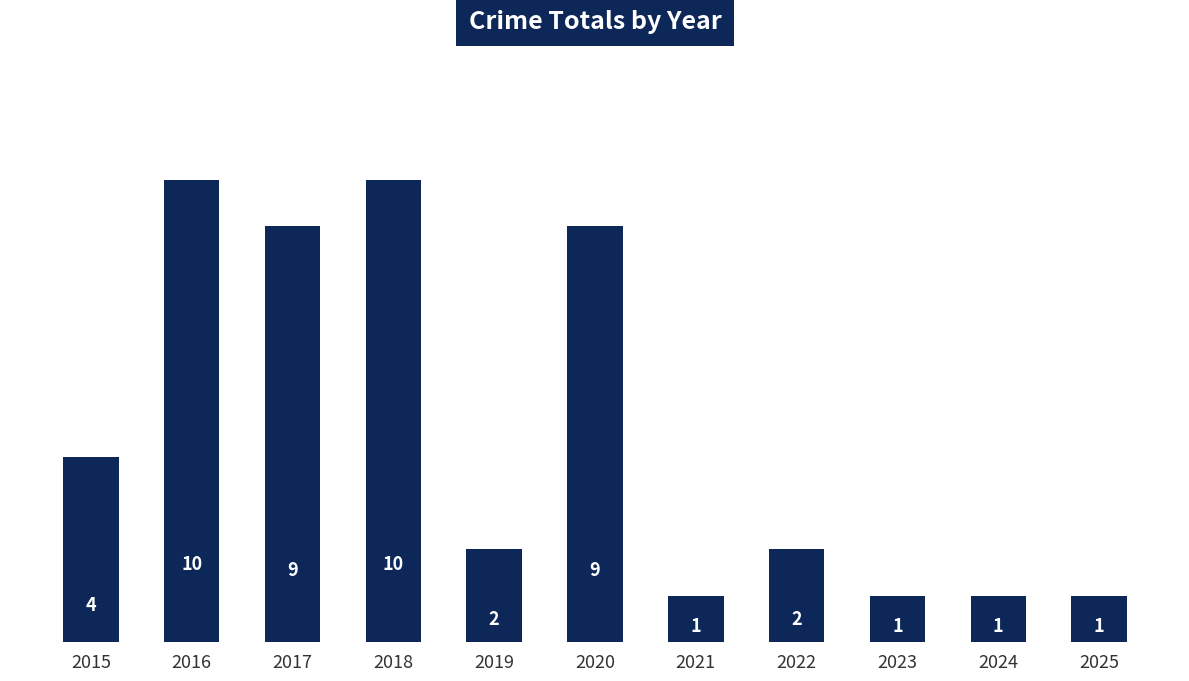

What is the smallest value displayed?

1